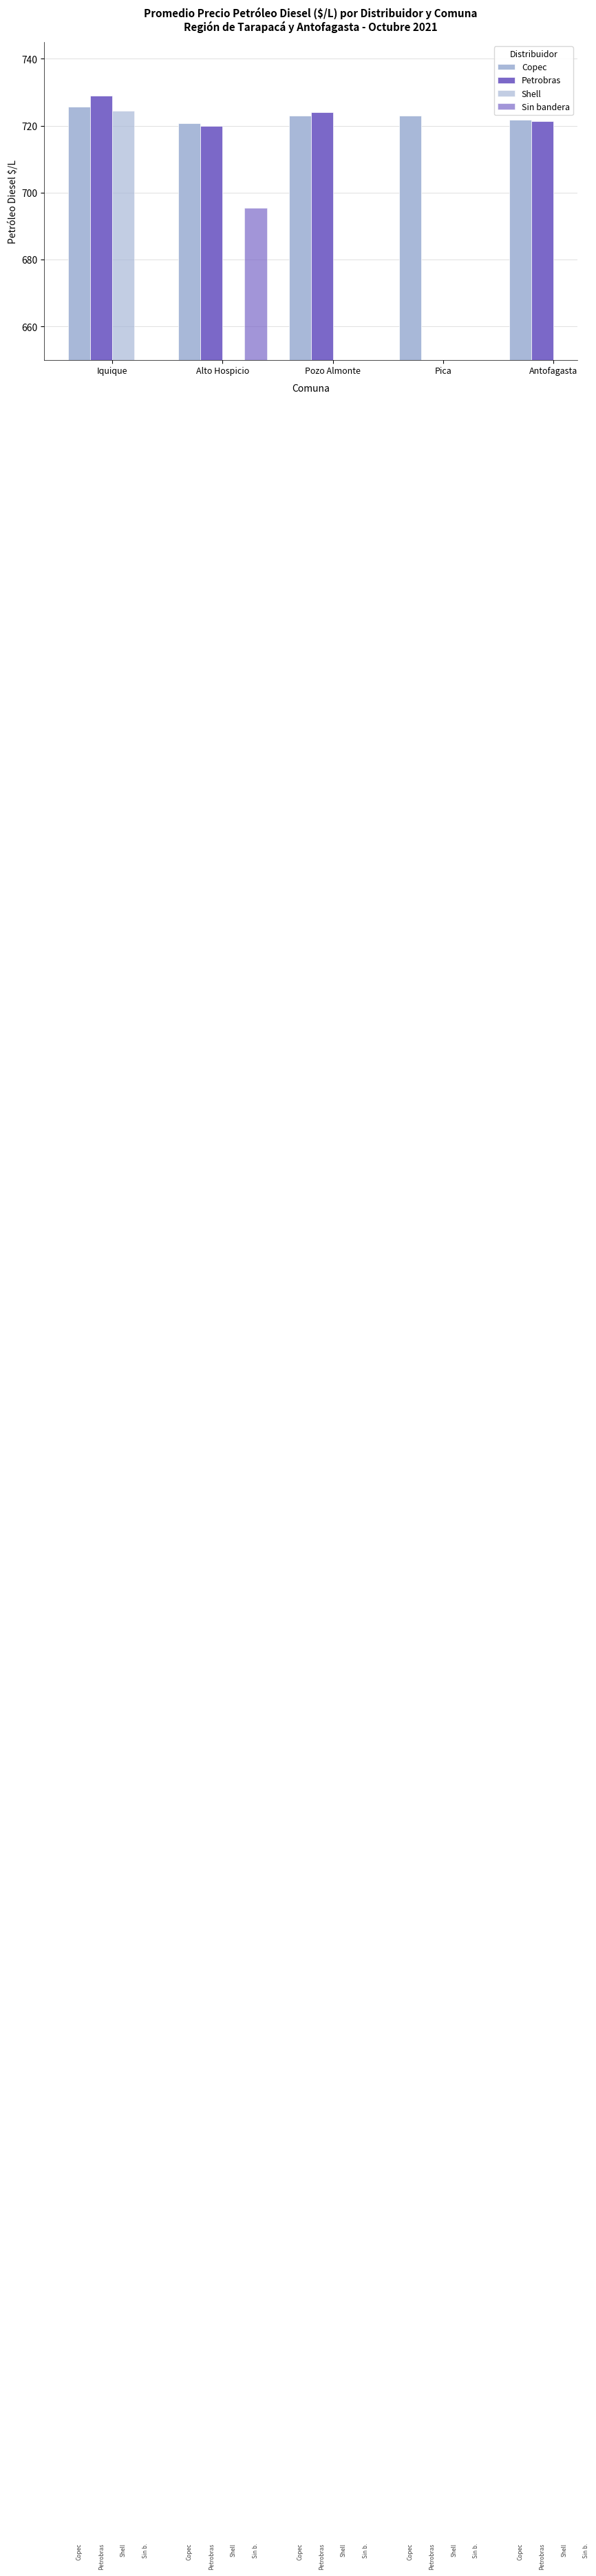

At which label does Petrobras reach its minimum?

Alto Hospicio